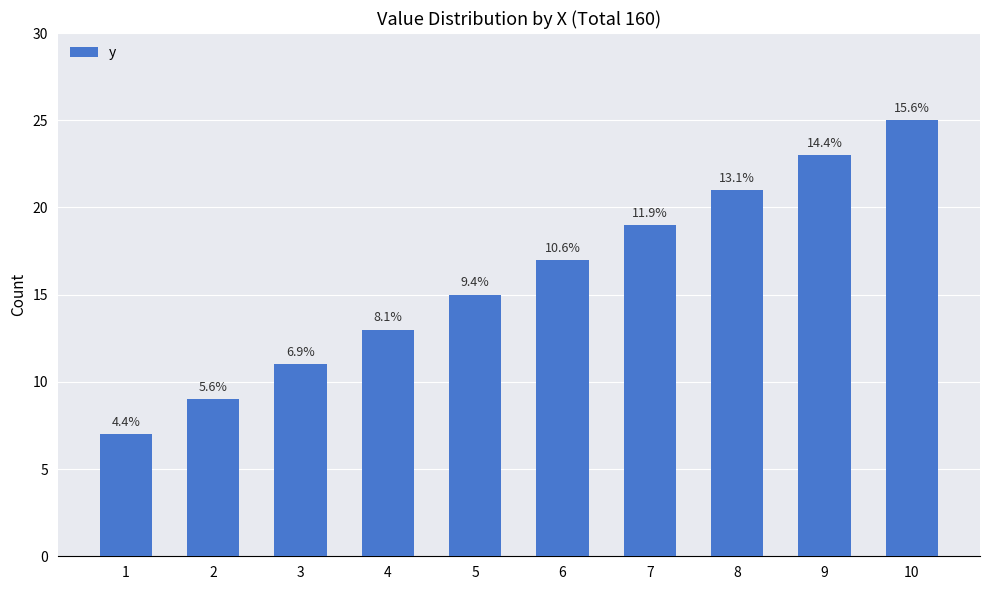

Are the bars horizontal?

No